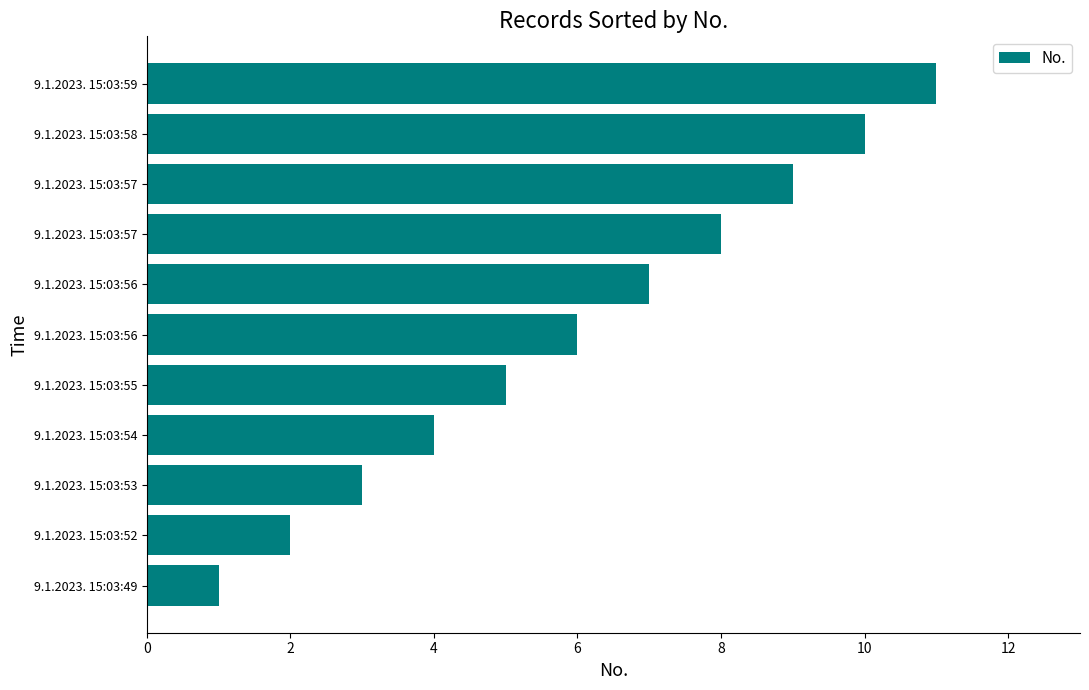

How many categories are shown in the chart?

11